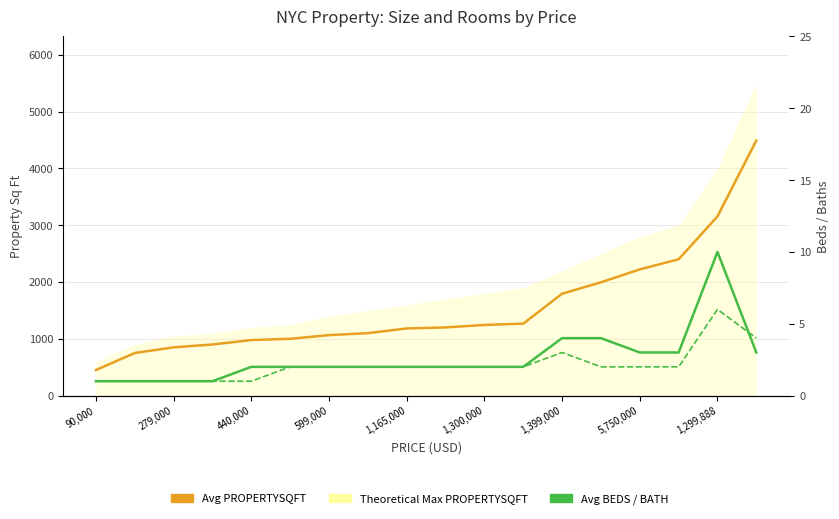

Is the value of Avg BATH at 90,000 greater than the value of Avg PROPERTYSQFT at 599,000?

No